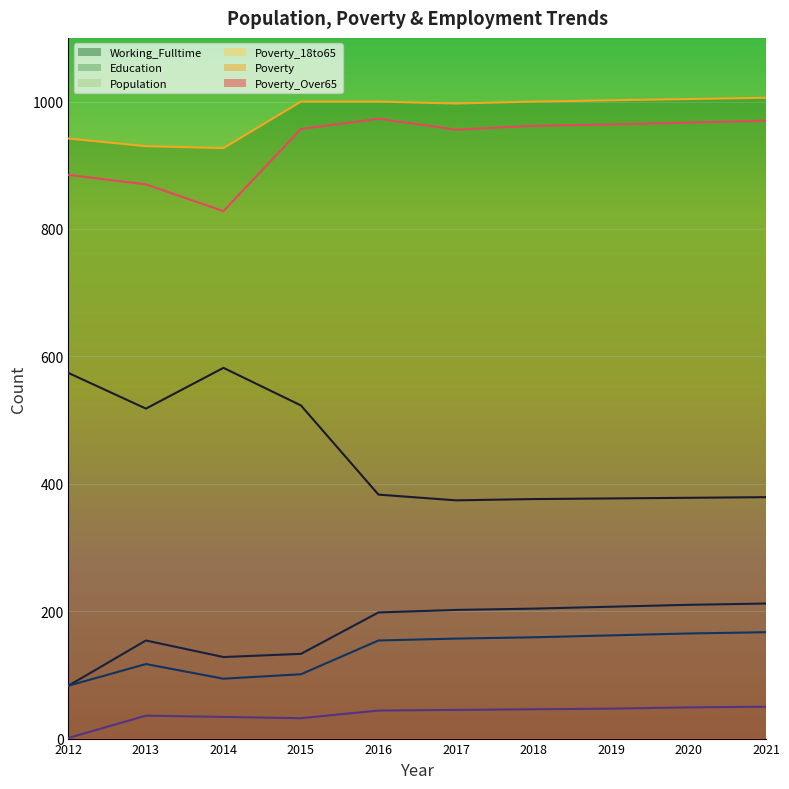

True or false: Education and Poverty_18to65 intersect in this chart.

False